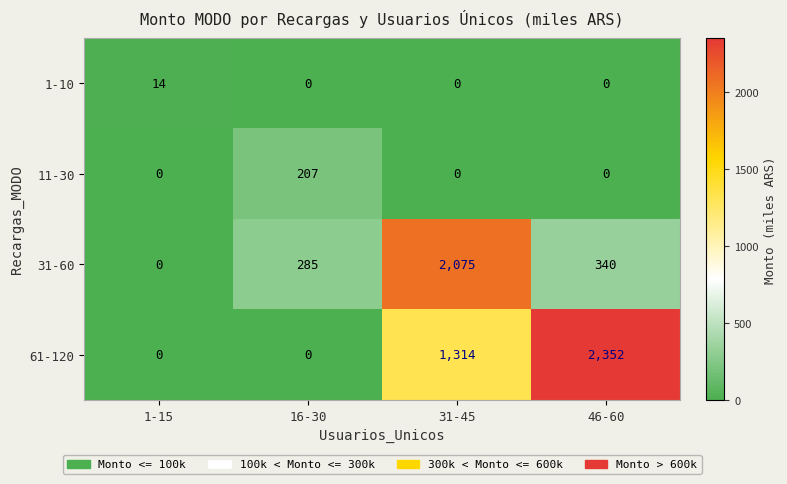

At which label does 11-30 reach its peak?

16-30